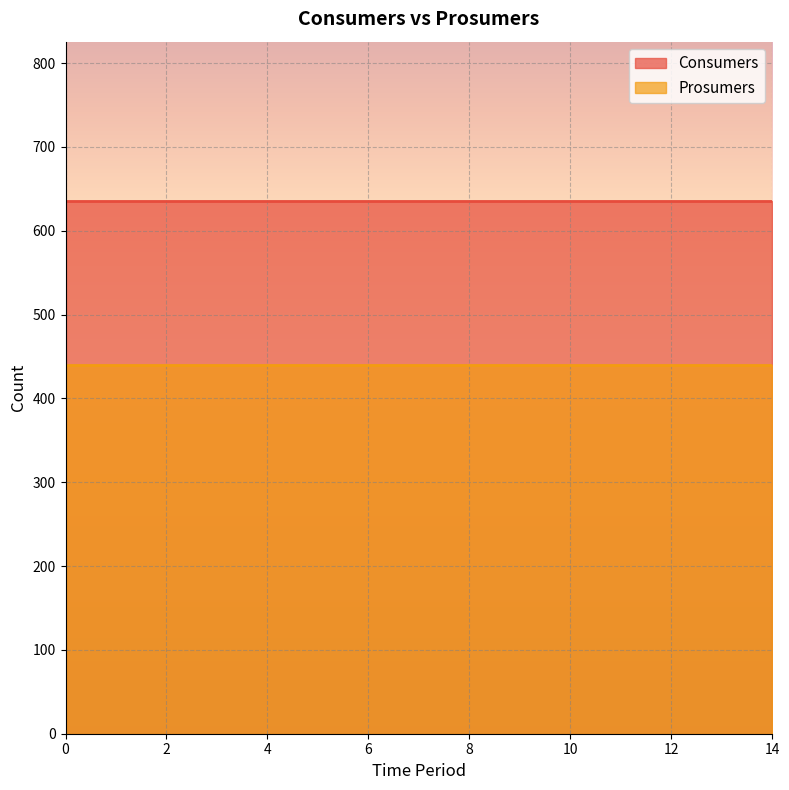

Reading left to right, extract all data points from this chart.

Consumers: 635	635	635	635	635	635	635	635	635	635	635	635	635	635	635
Prosumers: 440	440	440	440	440	440	440	440	440	440	440	440	440	440	440